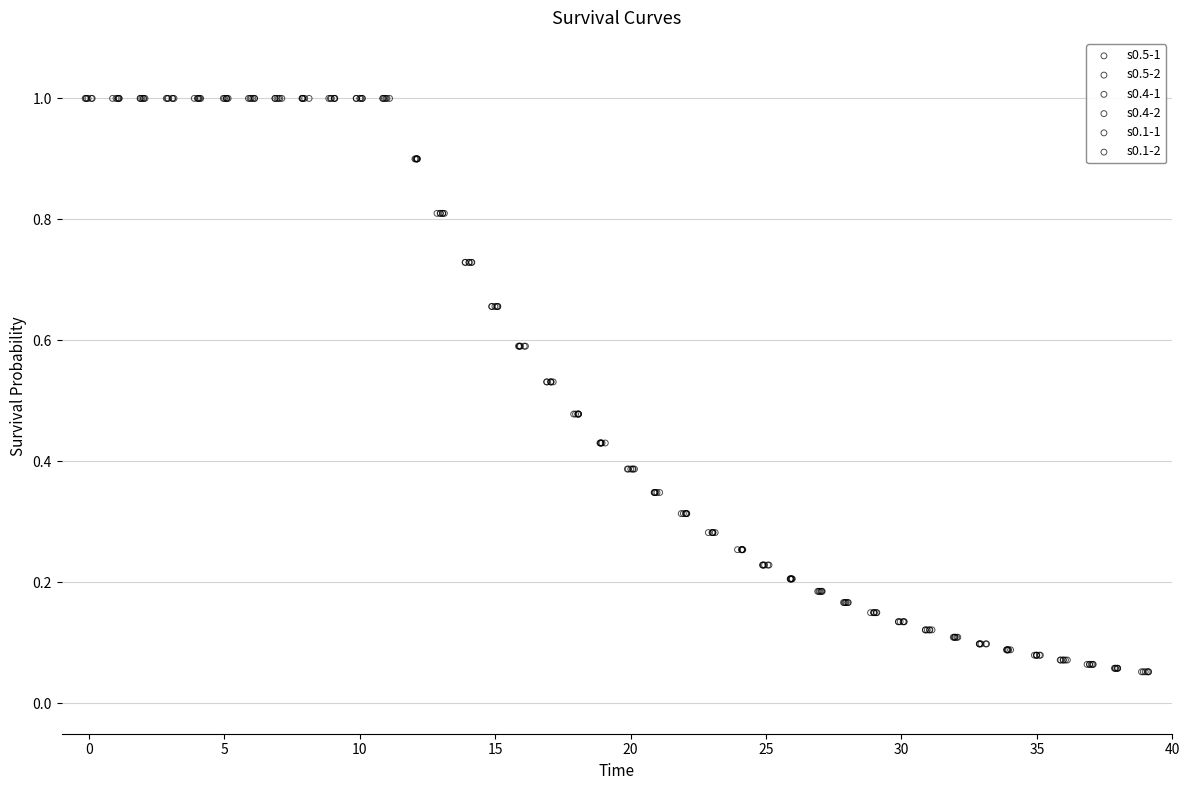

What are all the series names shown in the legend?

s0.5-1, s0.5-2, s0.4-1, s0.4-2, s0.1-1, s0.1-2